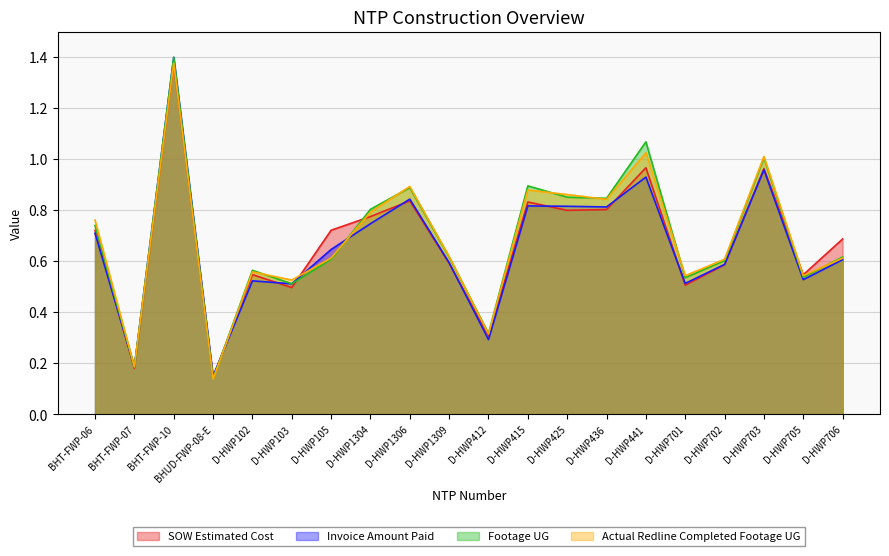

What is the difference between the maximum and minimum values in the Actual Redline Completed Footage UG series?

1.2